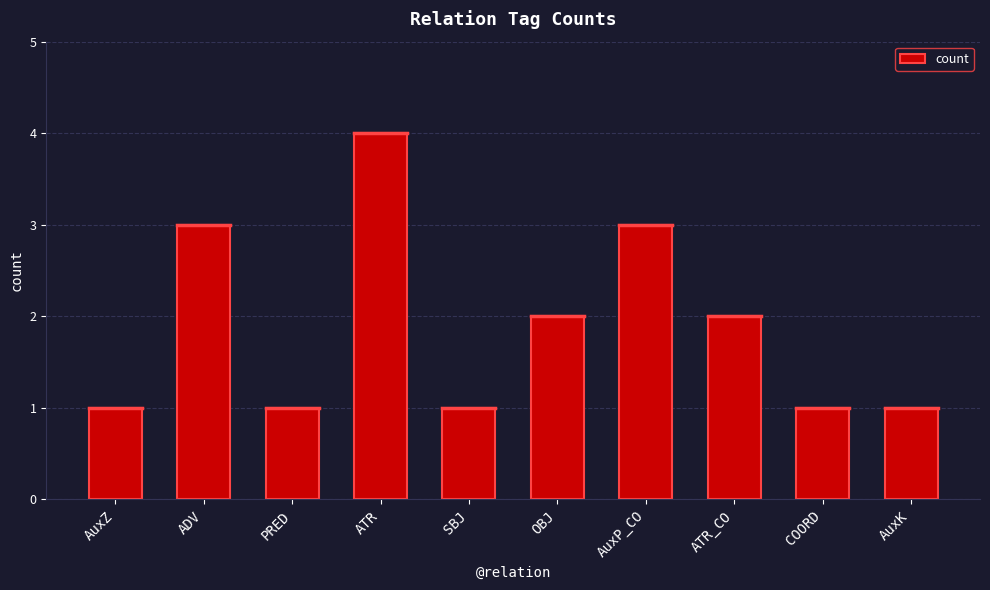

What is the value of the 1st bar from the left?

1